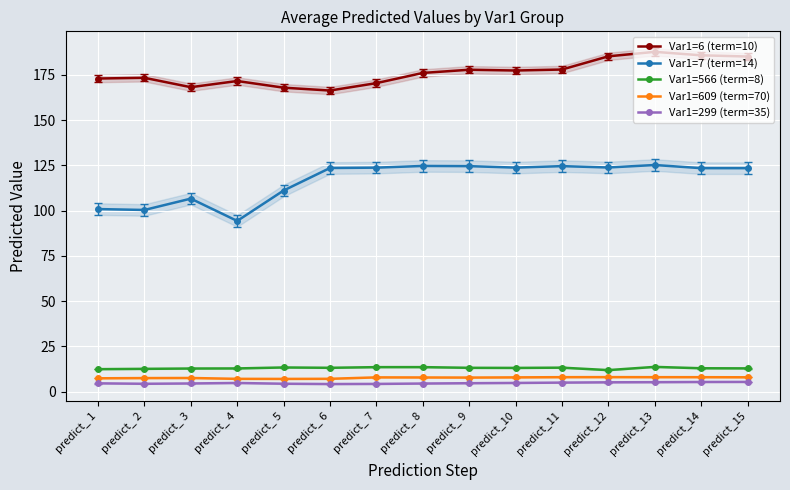

Which has a higher value, predict_10 or predict_13?

predict_13